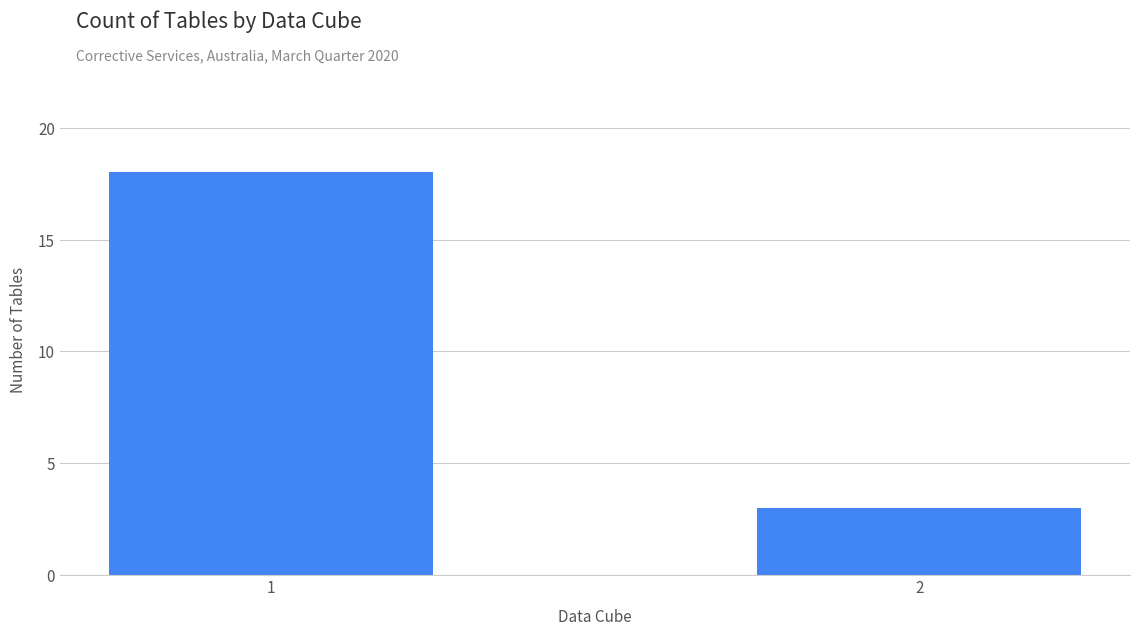

Reading right to left, extract all data points from this chart.

3	18